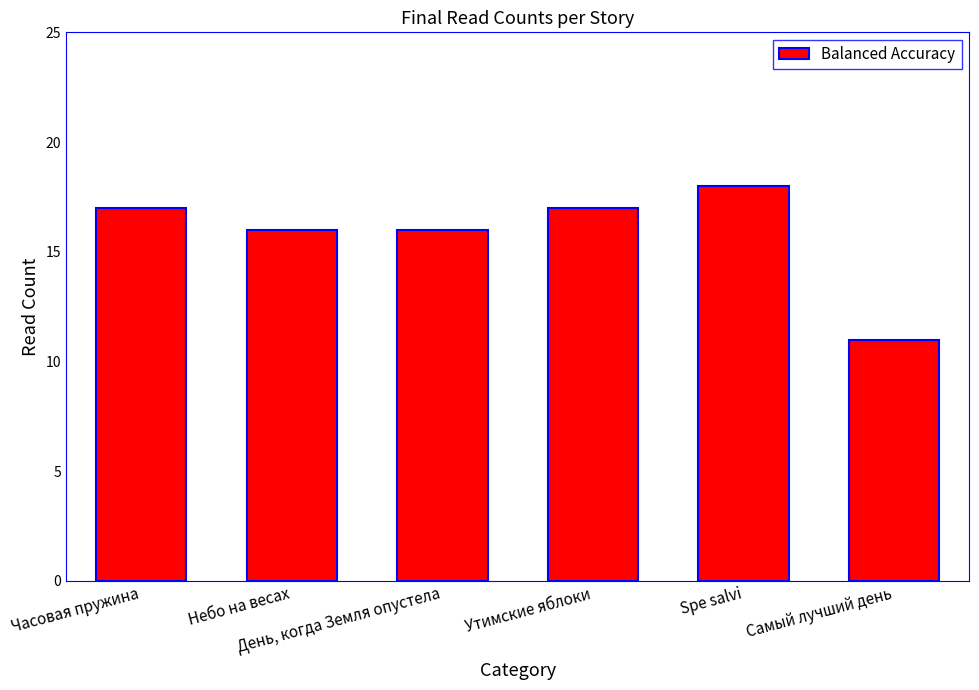

Which label corresponds to the largest value in the chart?

Spe salvi